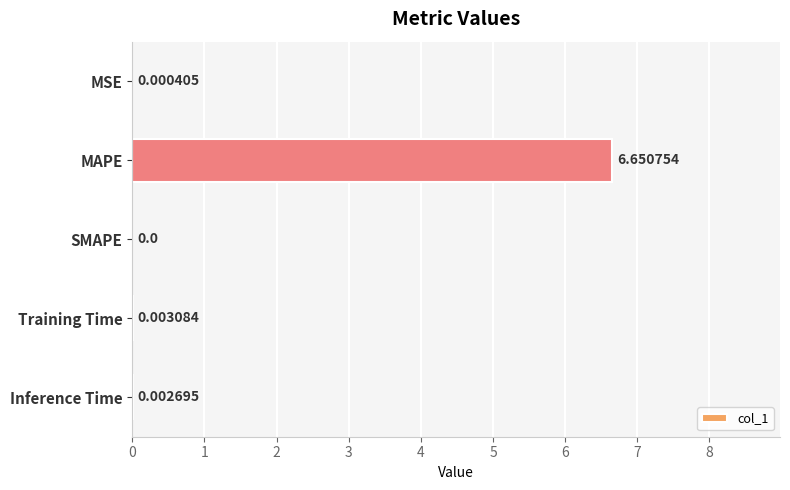

What is the change in value from MAPE to Training Time?

-6.6